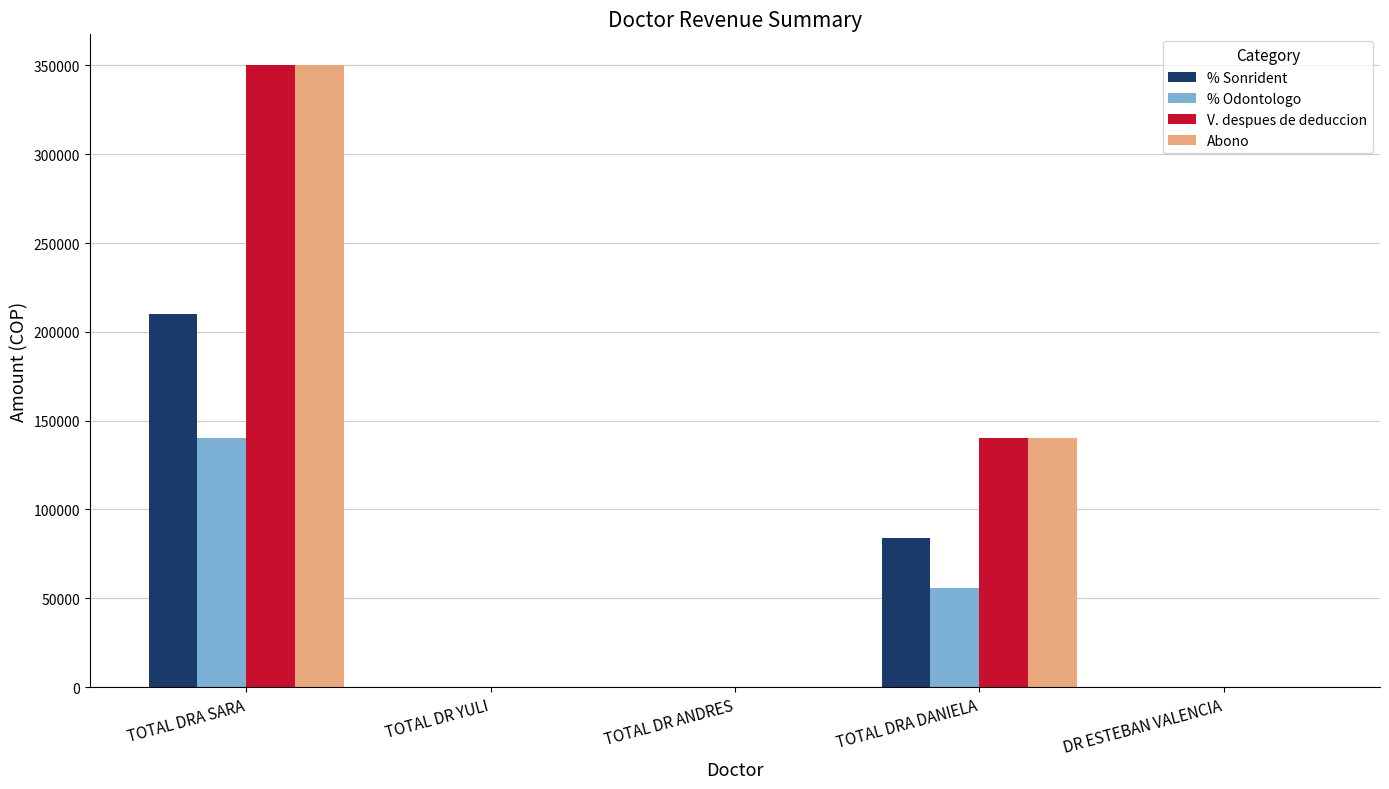

How many groups of bars are there?

5